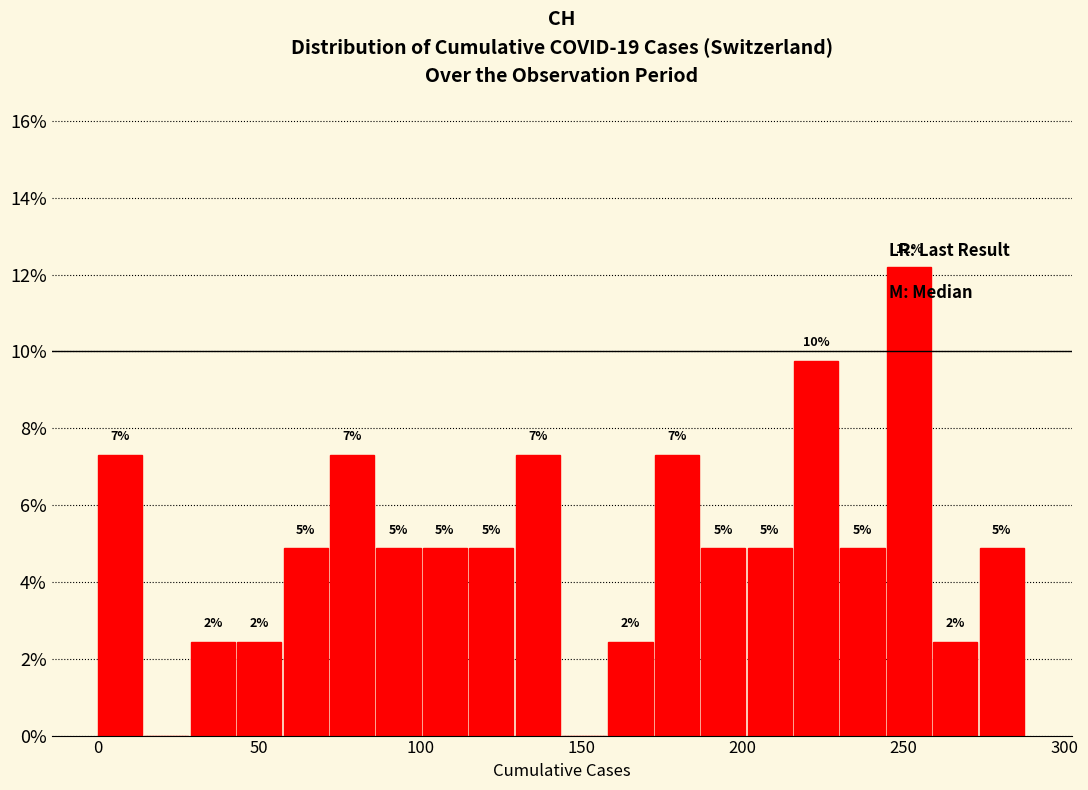

Read against the x-axis, roughly where is the centre of the tallest bar?

250